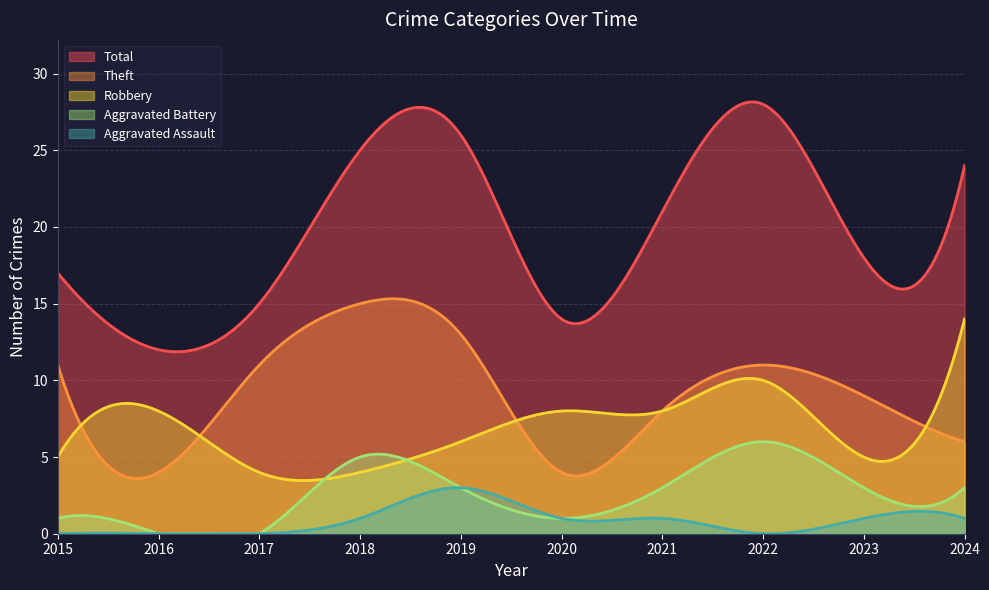

True or false: Theft and Aggravated Assault cross at least once.

False